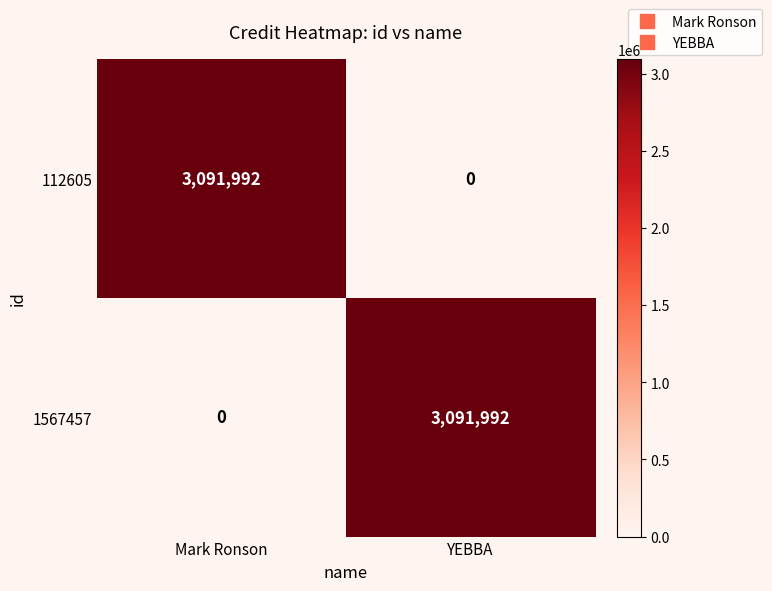

How many distinct data groups are displayed?

2